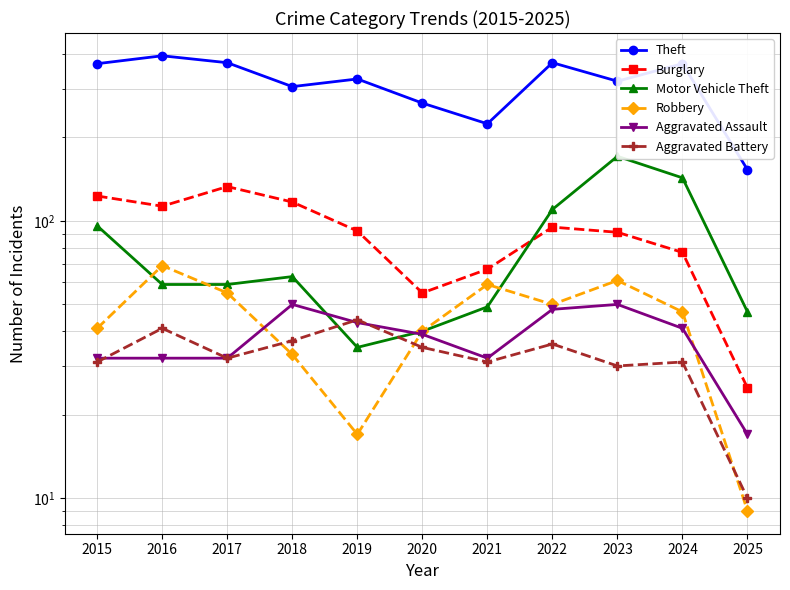

Where is the first local minimum for Aggravated Battery?

2017